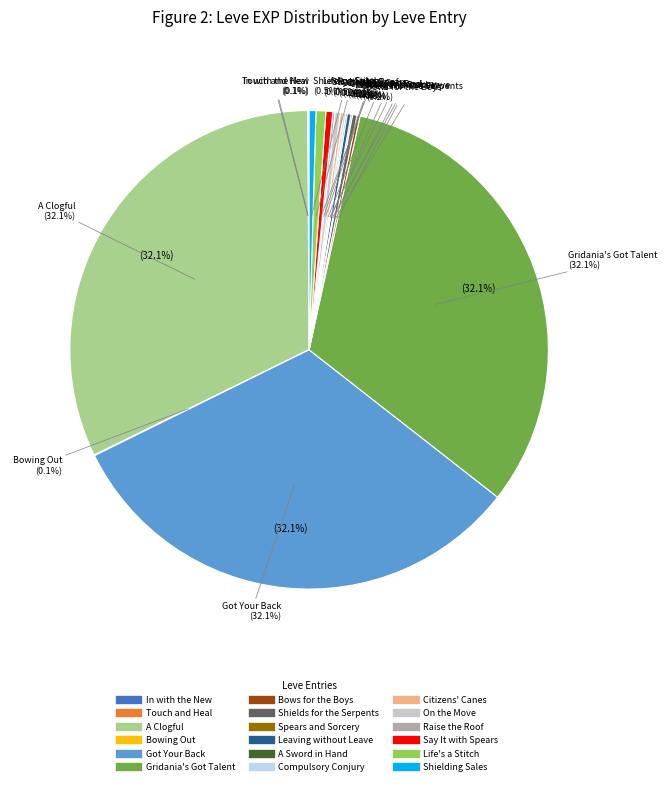

Combined, do Say It with Spears (Feathered Harpoon) and Compulsory Conjury (Maple Cane) account for over 50%?

No